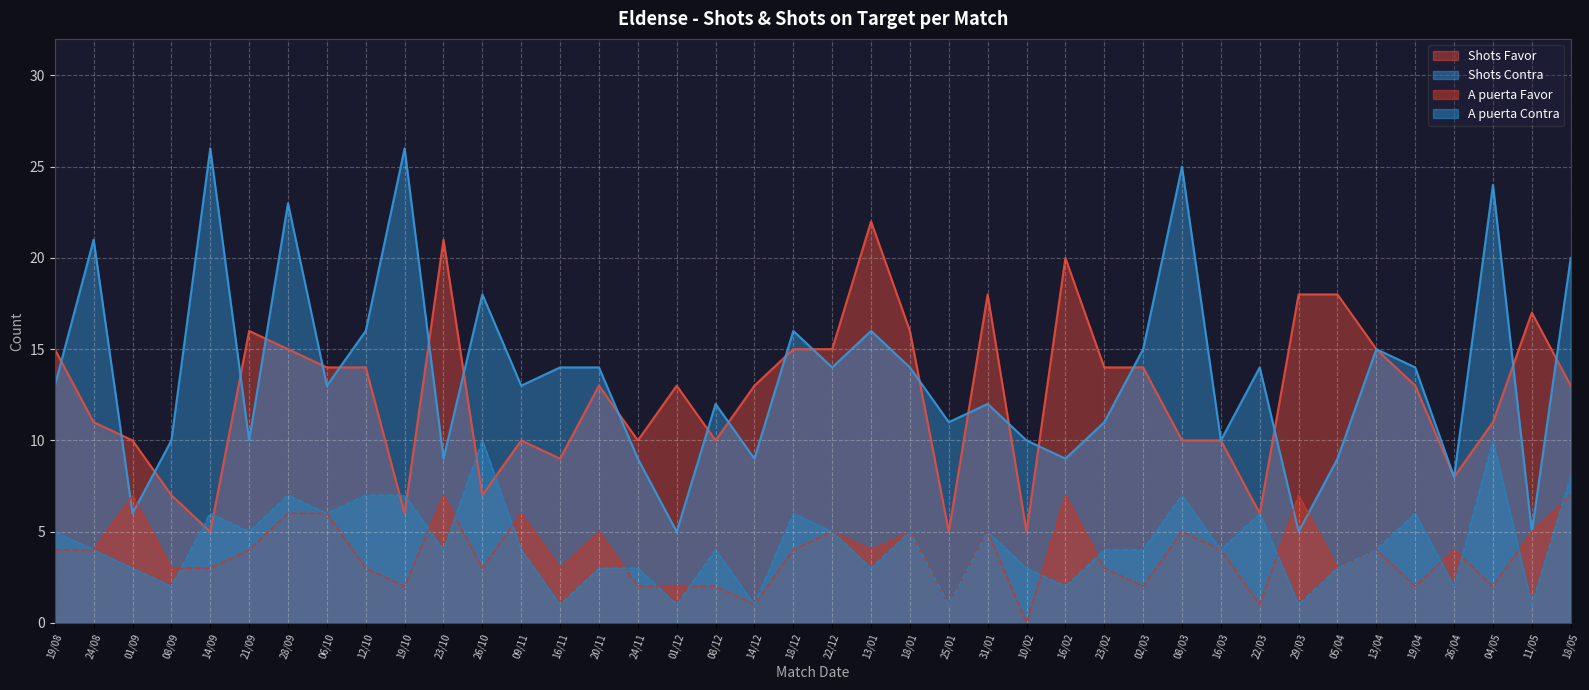

True or false: A puerta Contra has a value of 3 at 06/10.

False